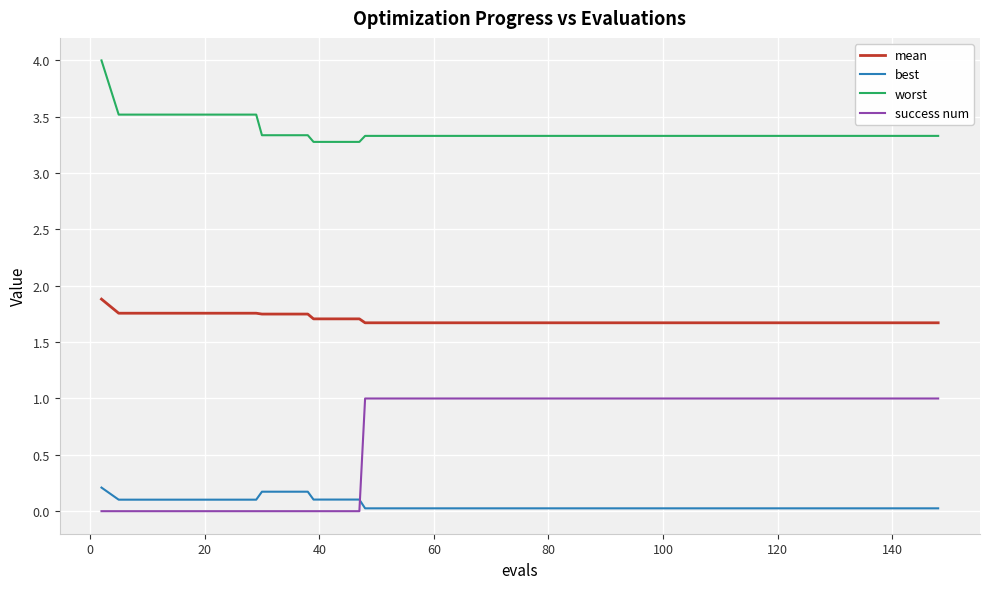

True or false: worst and mean cross at least once.

False